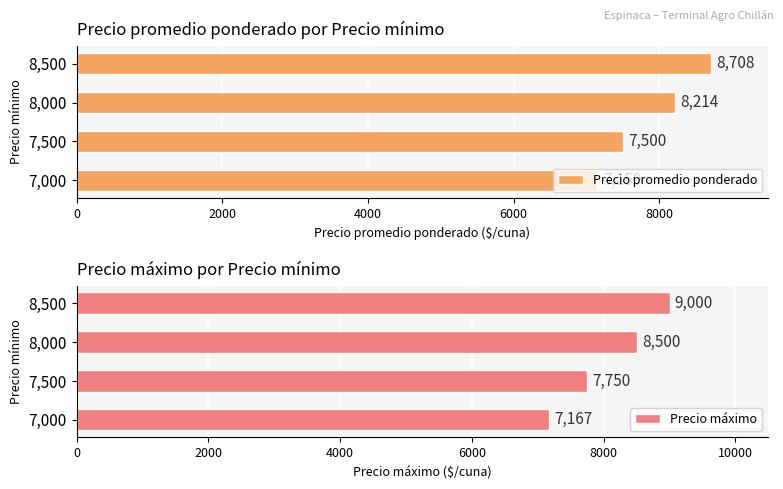

Reading left to right, transcribe all the data shown in this chart.

Precio promedio ponderado: 7150	7500	8214	8708
Precio máximo: 7167	7750	8500	9000